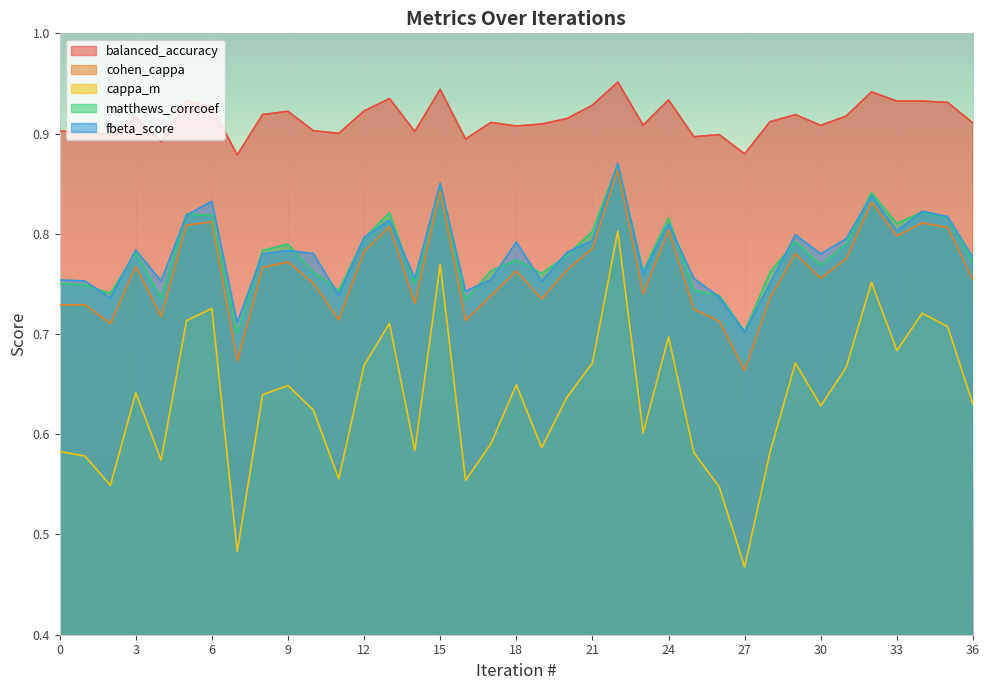

Reading left to right, list all the values displayed in this chart.

balanced_accuracy: 0=0.9	1=0.9	2=0.9	3=0.9	4=0.9	5=0.9	6=0.9	7=0.9	8=0.9	9=0.9	10=0.9	11=0.9	12=0.9	13=0.9	14=0.9	15=0.9	16=0.9	17=0.9	18=0.9	19=0.9	20=0.9	21=0.9	22=1.0	23=0.9	24=0.9	25=0.9	26=0.9	27=0.9	28=0.9	29=0.9	30=0.9	31=0.9	32=0.9	33=0.9	34=0.9	35=0.9	36=0.9
cohen_cappa: 0=0.7	1=0.7	2=0.7	3=0.8	4=0.7	5=0.8	6=0.8	7=0.7	8=0.8	9=0.8	10=0.8	11=0.7	12=0.8	13=0.8	14=0.7	15=0.8	16=0.7	17=0.7	18=0.8	19=0.7	20=0.8	21=0.8	22=0.9	23=0.7	24=0.8	25=0.7	26=0.7	27=0.7	28=0.7	29=0.8	30=0.8	31=0.8	32=0.8	33=0.8	34=0.8	35=0.8	36=0.8
cappa_m: 0=0.6	1=0.6	2=0.5	3=0.6	4=0.6	5=0.7	6=0.7	7=0.5	8=0.6	9=0.6	10=0.6	11=0.6	12=0.7	13=0.7	14=0.6	15=0.8	16=0.6	17=0.6	18=0.6	19=0.6	20=0.6	21=0.7	22=0.8	23=0.6	24=0.7	25=0.6	26=0.5	27=0.5	28=0.6	29=0.7	30=0.6	31=0.7	32=0.8	33=0.7	34=0.7	35=0.7	36=0.6
matthews_corrcoef: 0=0.8	1=0.7	2=0.7	3=0.8	4=0.7	5=0.8	6=0.8	7=0.7	8=0.8	9=0.8	10=0.8	11=0.7	12=0.8	13=0.8	14=0.8	15=0.9	16=0.7	17=0.8	18=0.8	19=0.8	20=0.8	21=0.8	22=0.9	23=0.8	24=0.8	25=0.7	26=0.7	27=0.7	28=0.8	29=0.8	30=0.8	31=0.8	32=0.8	33=0.8	34=0.8	35=0.8	36=0.8
fbeta_score: 0=0.8	1=0.8	2=0.7	3=0.8	4=0.8	5=0.8	6=0.8	7=0.7	8=0.8	9=0.8	10=0.8	11=0.7	12=0.8	13=0.8	14=0.8	15=0.9	16=0.7	17=0.8	18=0.8	19=0.8	20=0.8	21=0.8	22=0.9	23=0.8	24=0.8	25=0.8	26=0.7	27=0.7	28=0.8	29=0.8	30=0.8	31=0.8	32=0.8	33=0.8	34=0.8	35=0.8	36=0.8